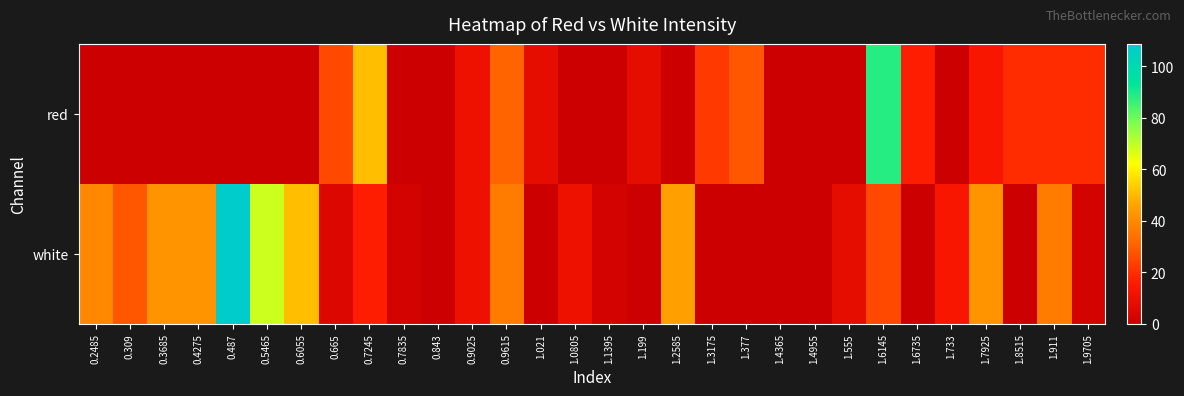

What is the total value across all series at 0.2485?

39.5